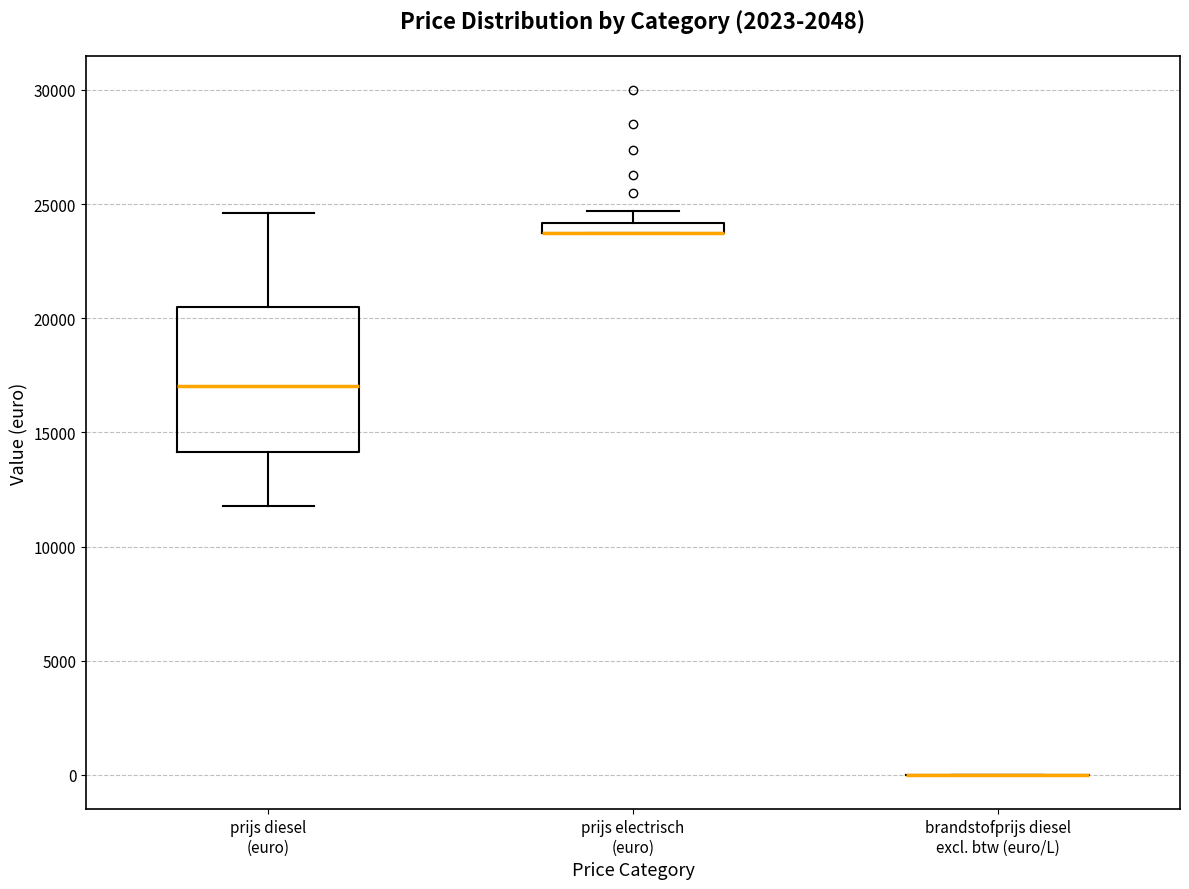

Which box is the tallest, from its lower edge to its upper edge?

prijs diesel (euro)